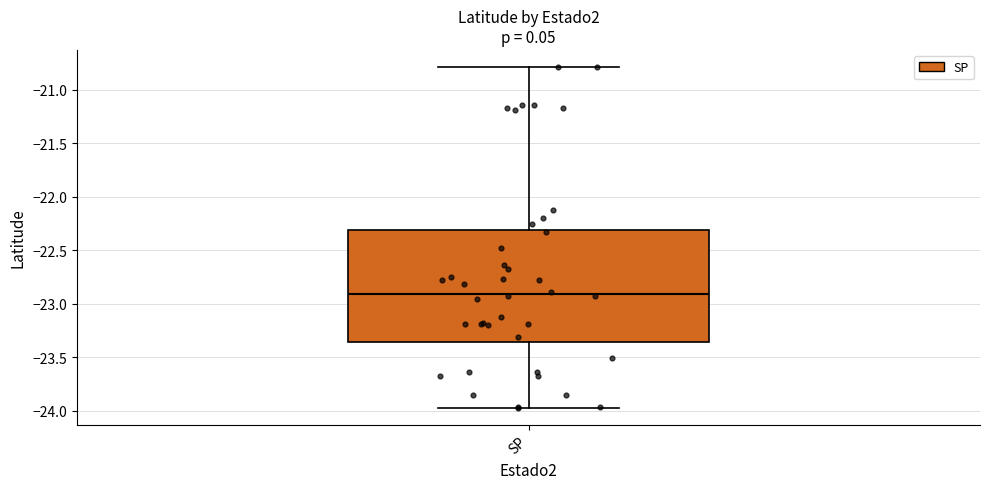

Read this box plot against the y-axis: the position of the median line, the range covered by the box, and the ends of both whiskers. The values are not printed on the chart, so give them approximately, as read against the axis.

median -22.90, box -23.35 to -22.30, whiskers -23.95 to -20.80